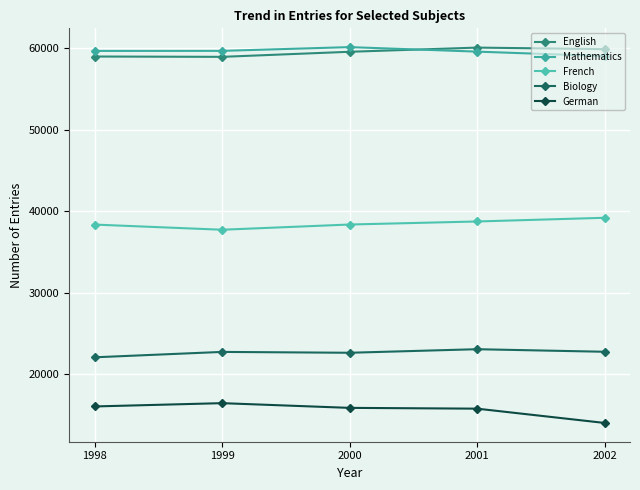

True or false: French and English cross at least once.

False